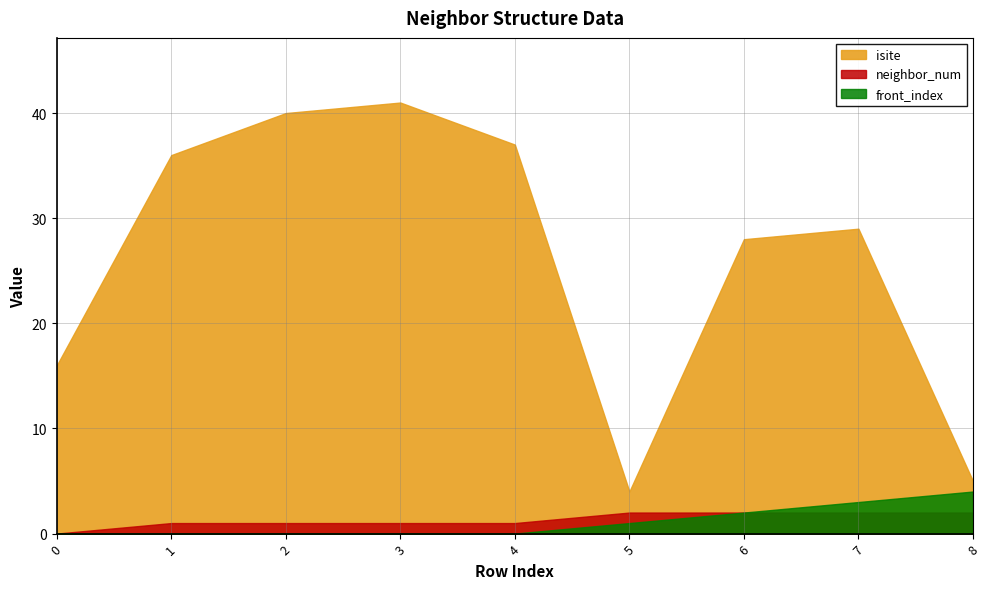

What is the average value of the isite series?

26